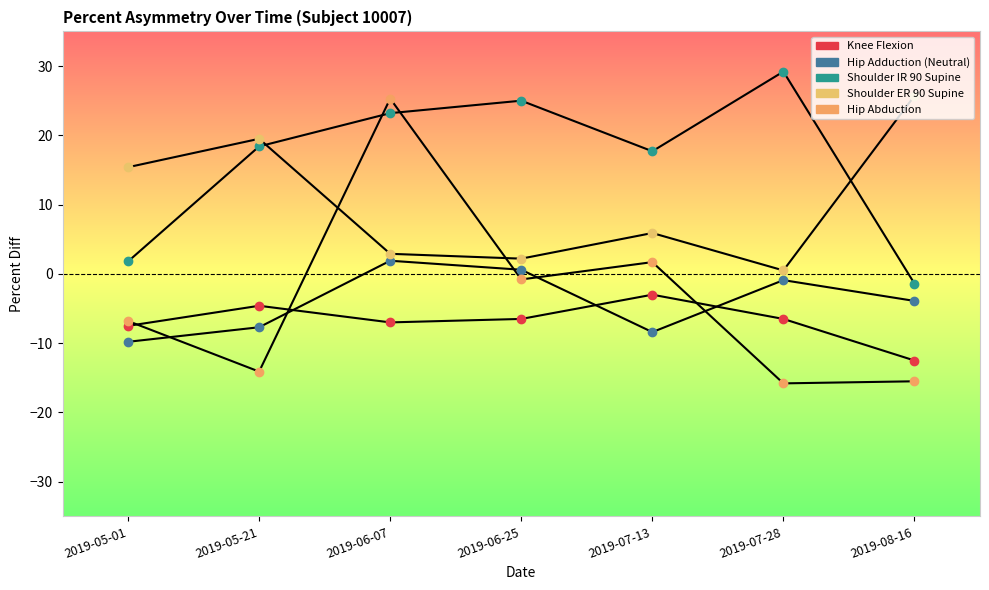

What is the value of the Shoulder IR 90 Supine point at the 6th from the left?

29.2